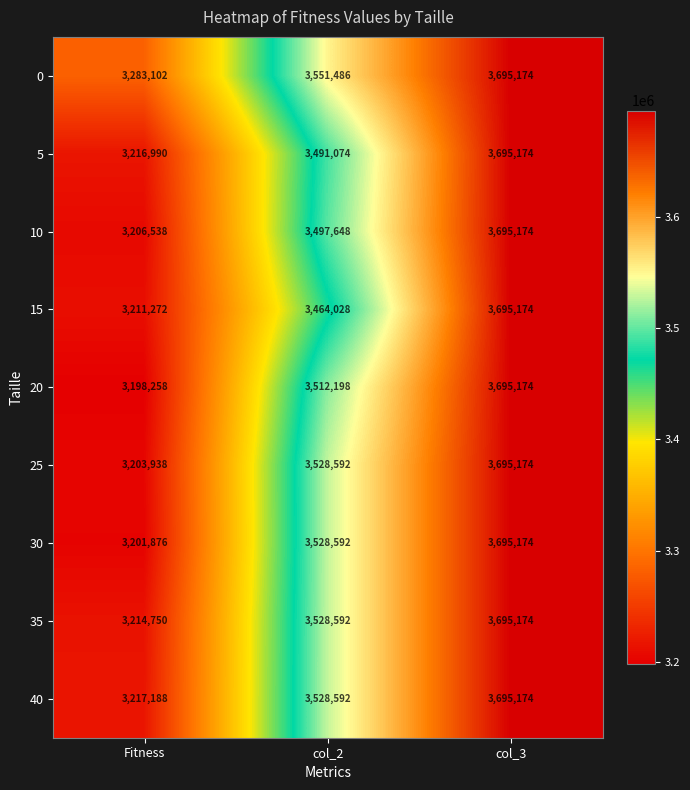

The value of 35 at col_3 is 3695174. True or false?

True